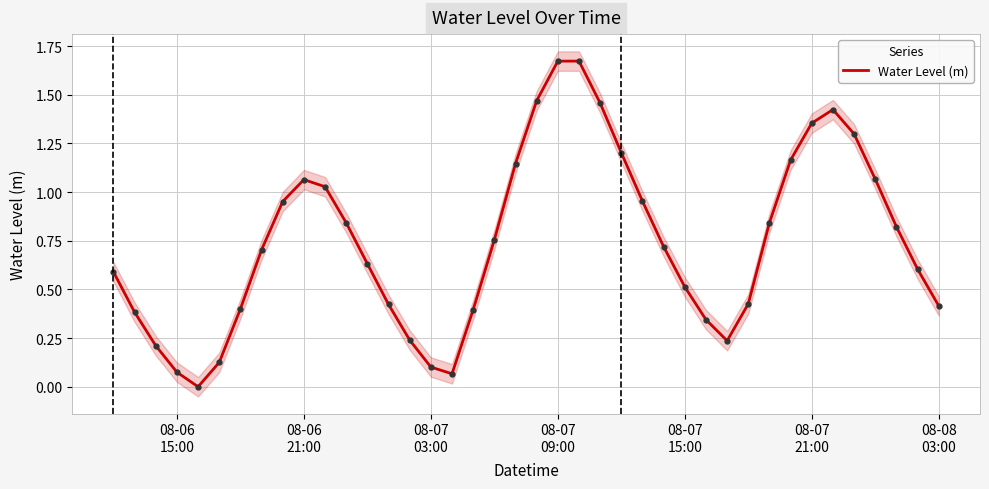

Reading left to right, list all the values displayed in this chart.

0.6	0.4	0.2	0.1	-0.0	0.1	0.4	0.7	1.0	1.1	1.0	0.8	0.6	0.4	0.2	0.1	0.1	0.4	0.8	1.1	1.5	1.7	1.7	1.5	1.2	1.0	0.7	0.5	0.3	0.2	0.4	0.8	1.2	1.4	1.4	1.3	1.1	0.8	0.6	0.4